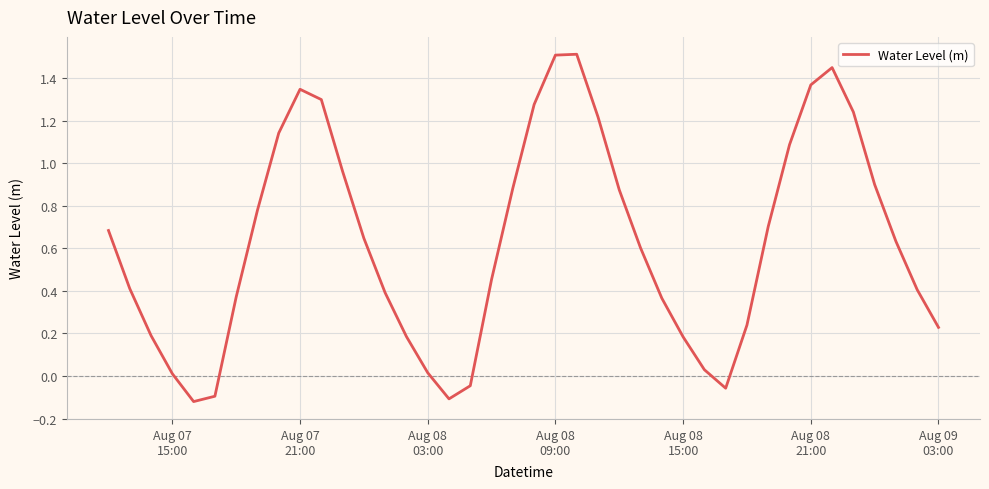

What is the difference between the second highest and second lowest values?

1.6